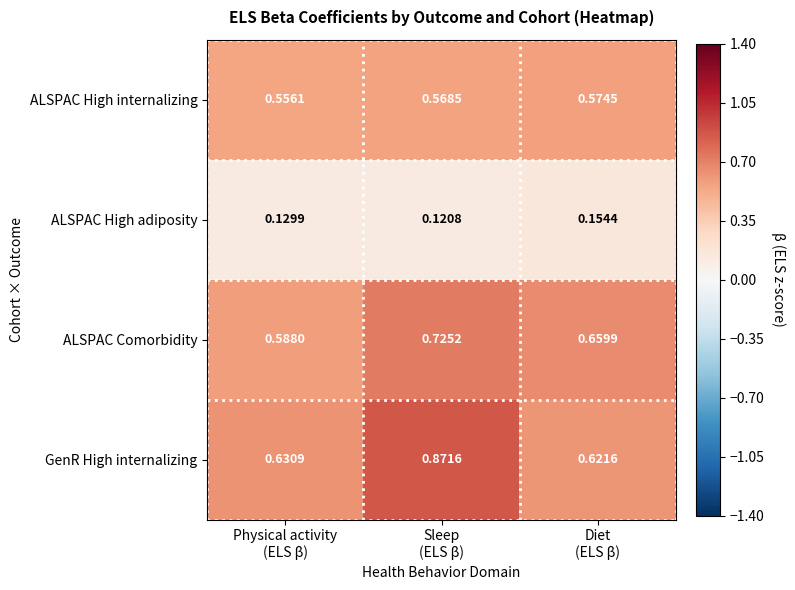

Which series has the largest total across all categories?

GenR High internalizing